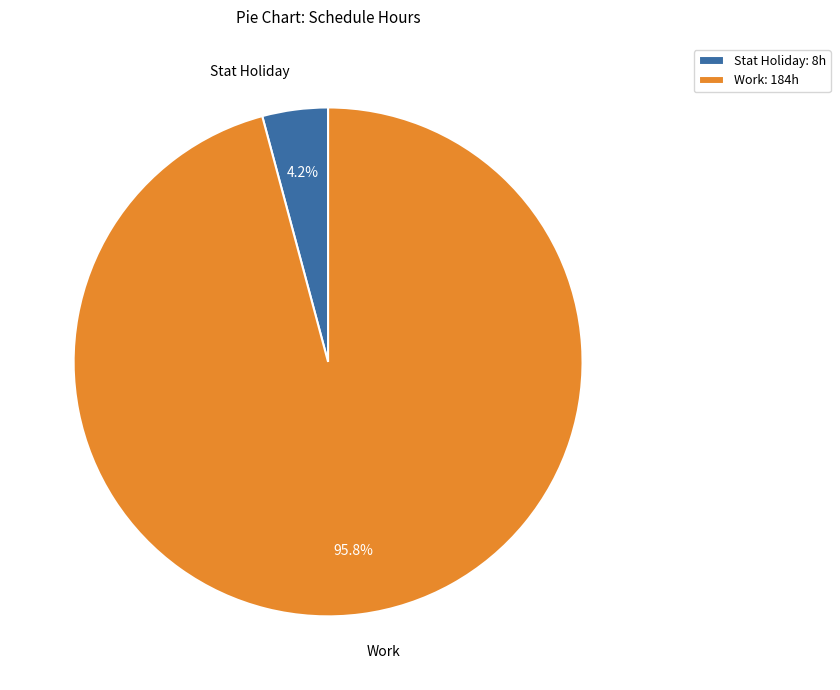

Does any single category account for the majority?

Yes